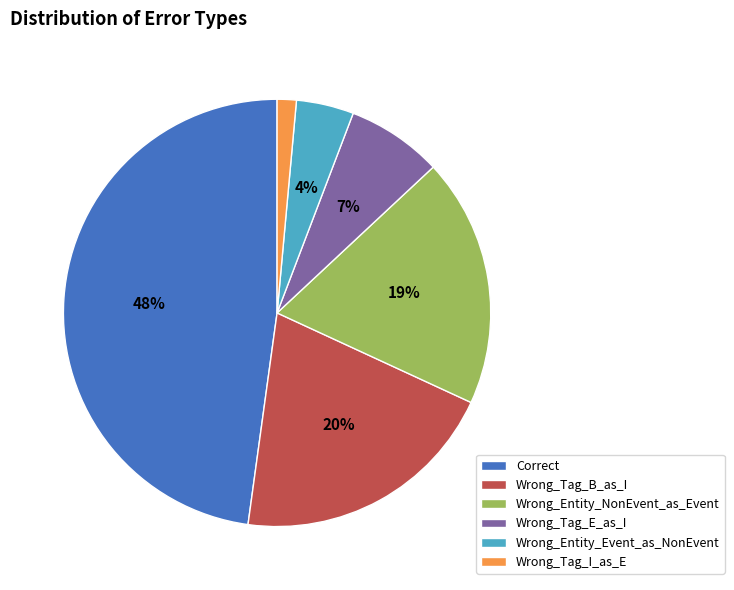

Which category has the biggest portion of the pie?

Correct